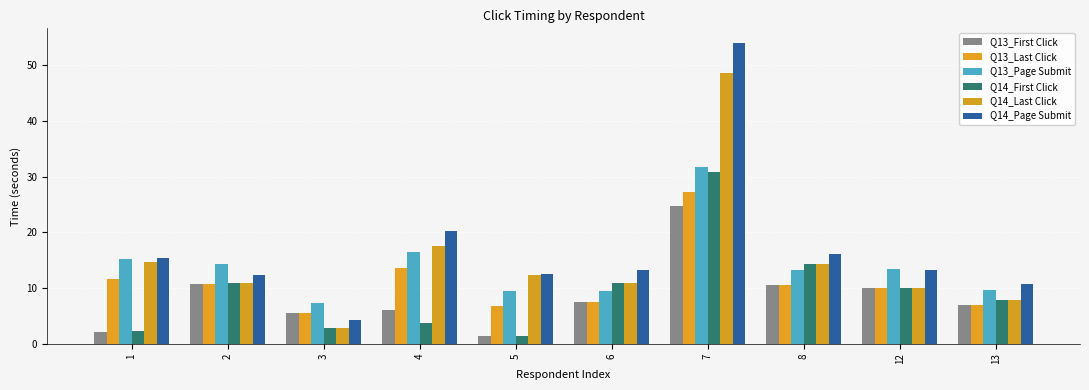

What are all the series names shown in the legend?

Q13_First Click, Q13_Last Click, Q13_Page Submit, Q14_First Click, Q14_Last Click, Q14_Page Submit